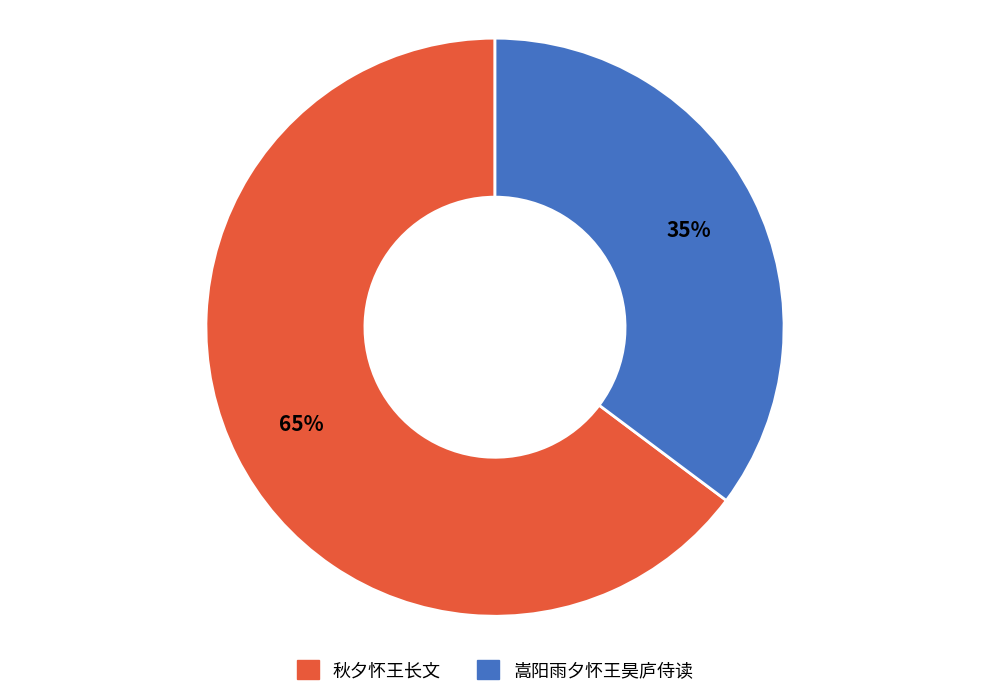

Does 秋夕怀王长文 represent more than half of the total?

Yes